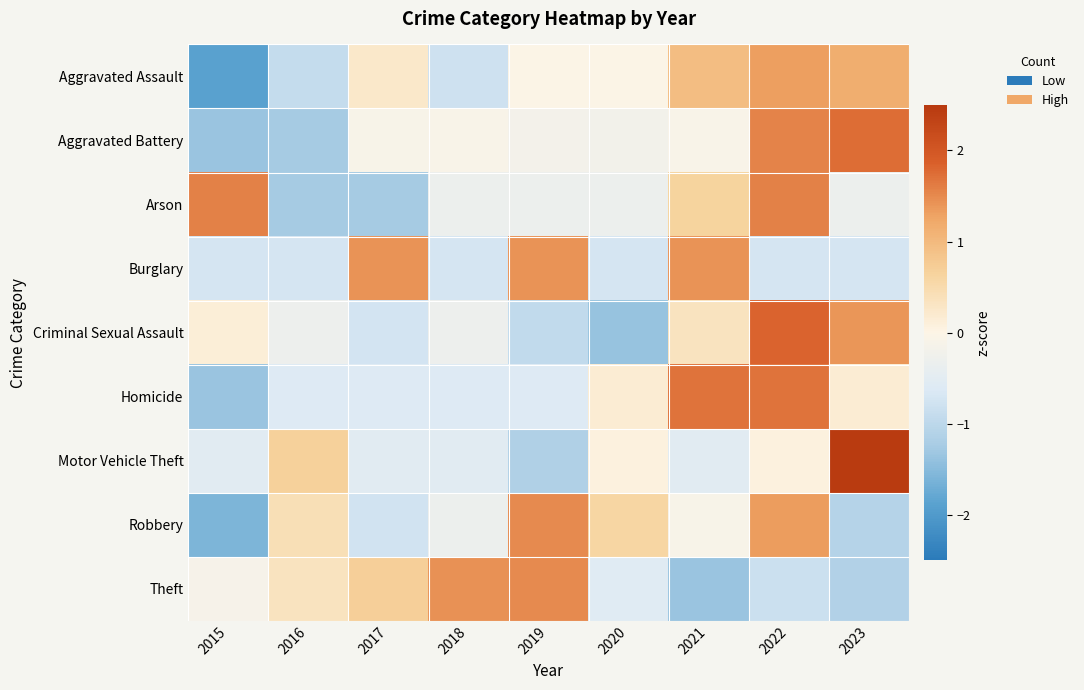

Between 2020 and 2018, which is larger?

2020